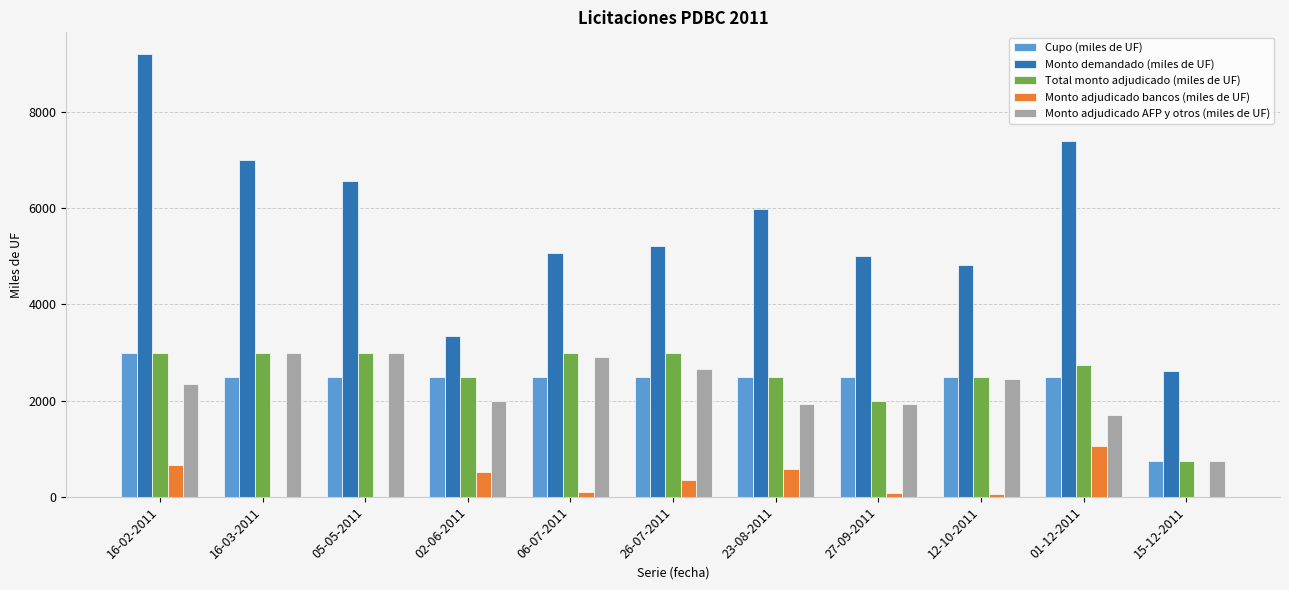

Are the bars grouped side by side (vs. stacked)?

Yes